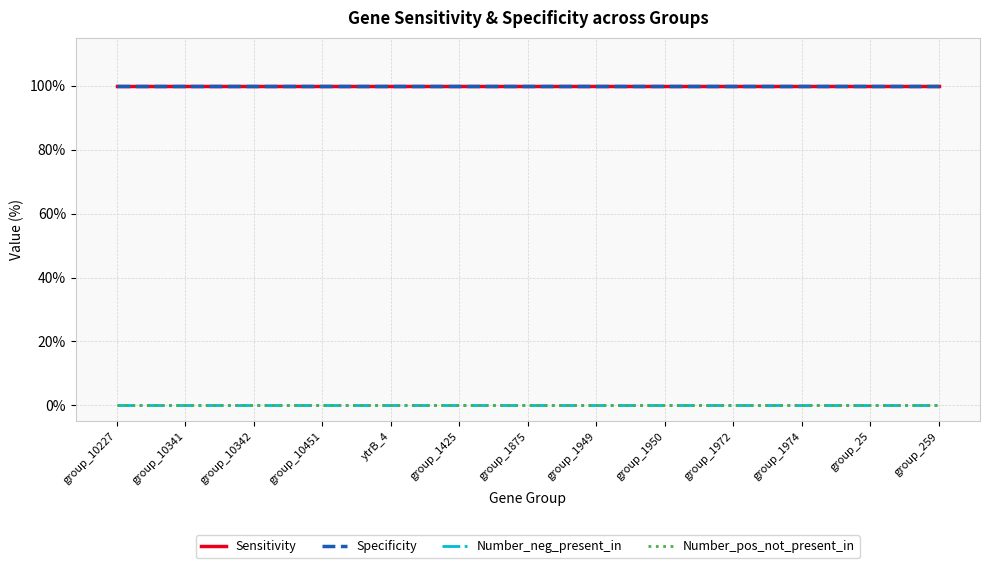

What is the maximum value shown in the chart?

100